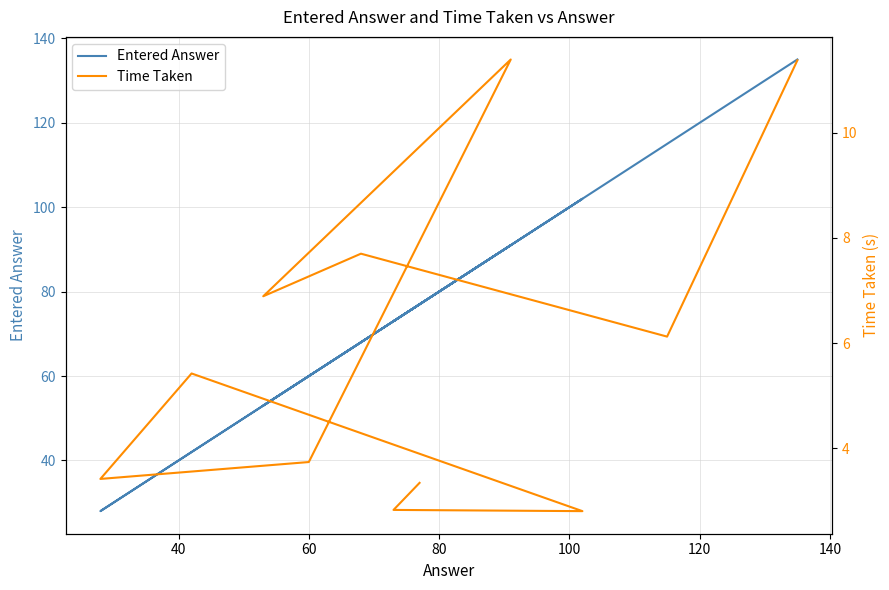

What is the difference between the second highest and minimum values in the Time Taken series?

8.6